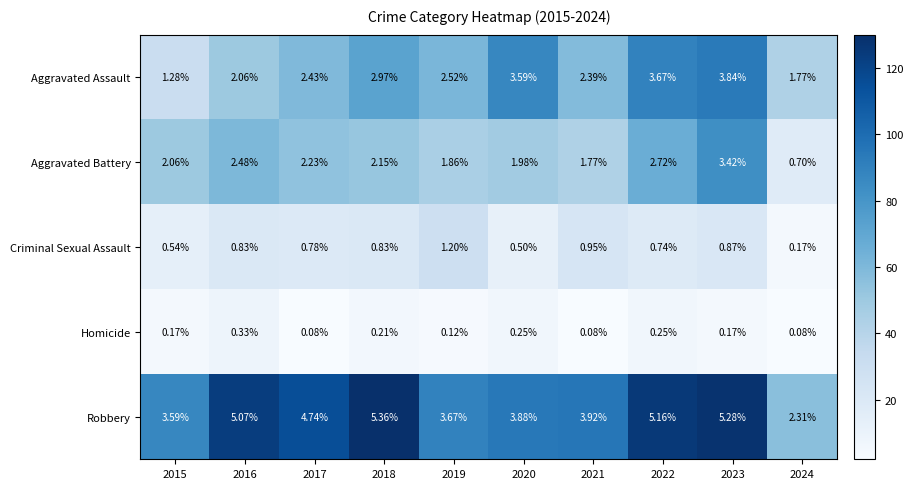

Which series has the largest total across all categories?

Robbery